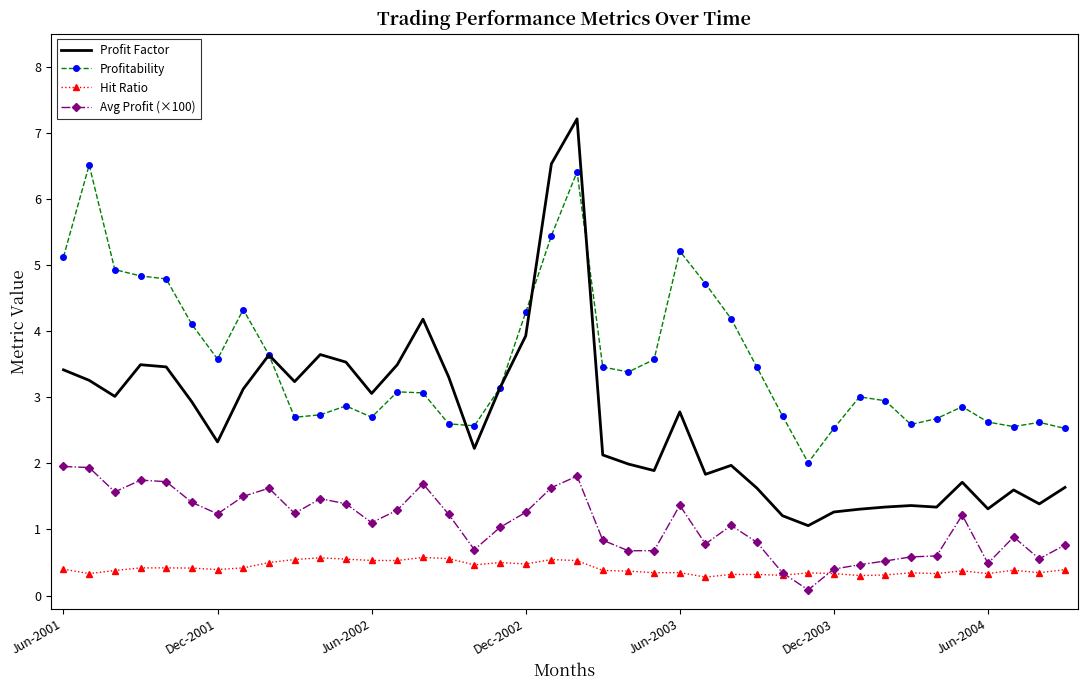

How many categories are shown in the chart?

40